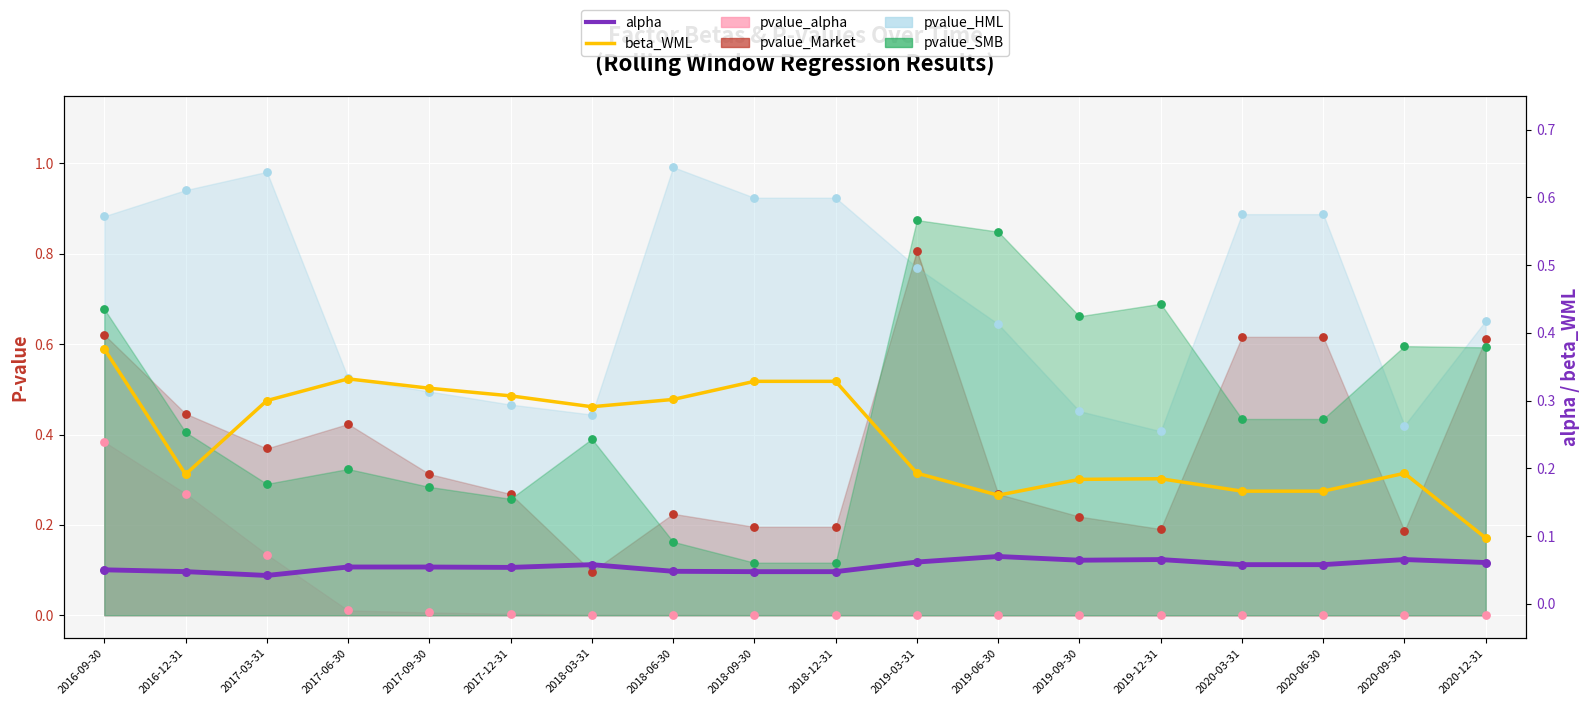

Which series has the largest total across all categories?

beta_WML